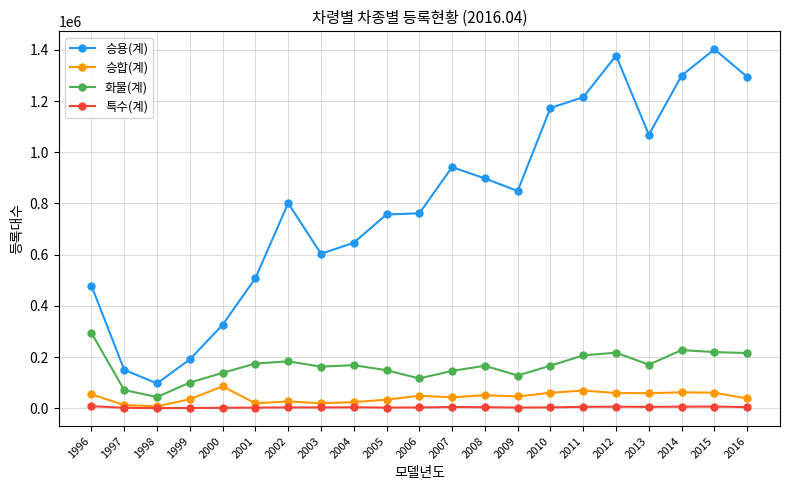

The value of 승용(계) at 2001 is 507845. True or false?

True